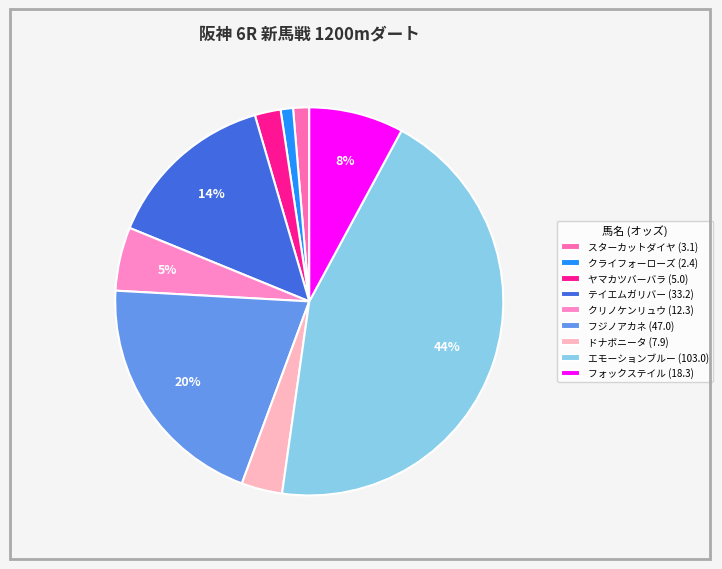

Between クリノケンリュウ and テイエムガリバー, which is larger?

テイエムガリバー